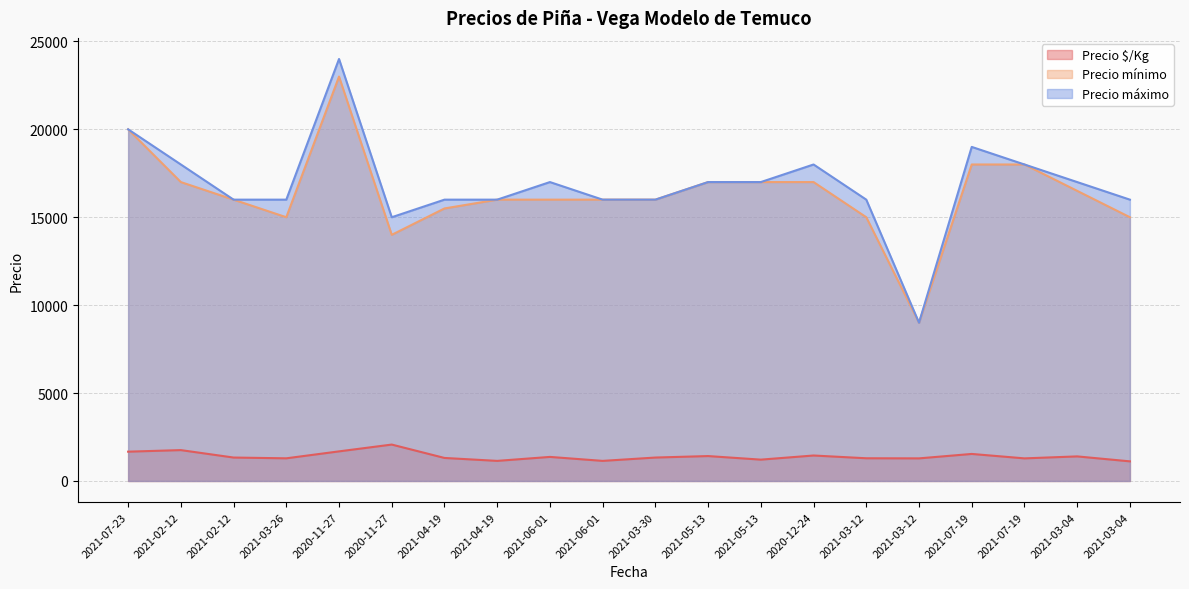

True or false: Precio $/Kg and Precio máximo intersect in this chart.

False